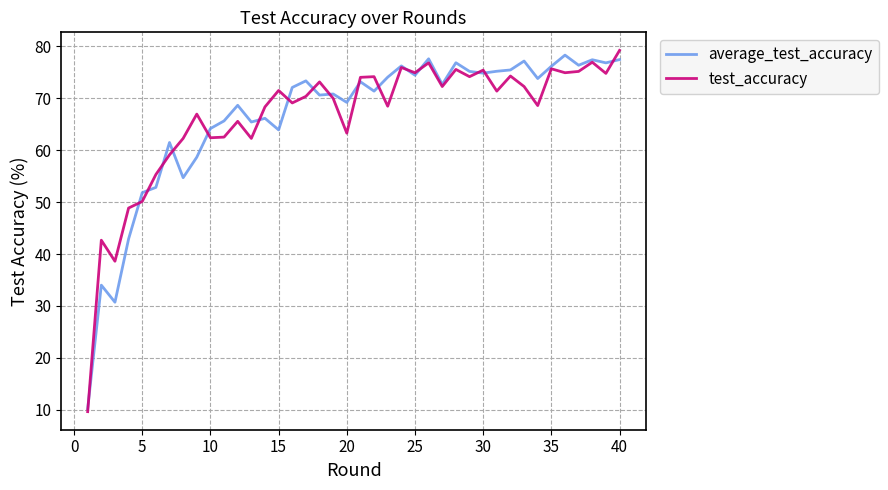

What is the minimum value for average_test_accuracy?

10.2